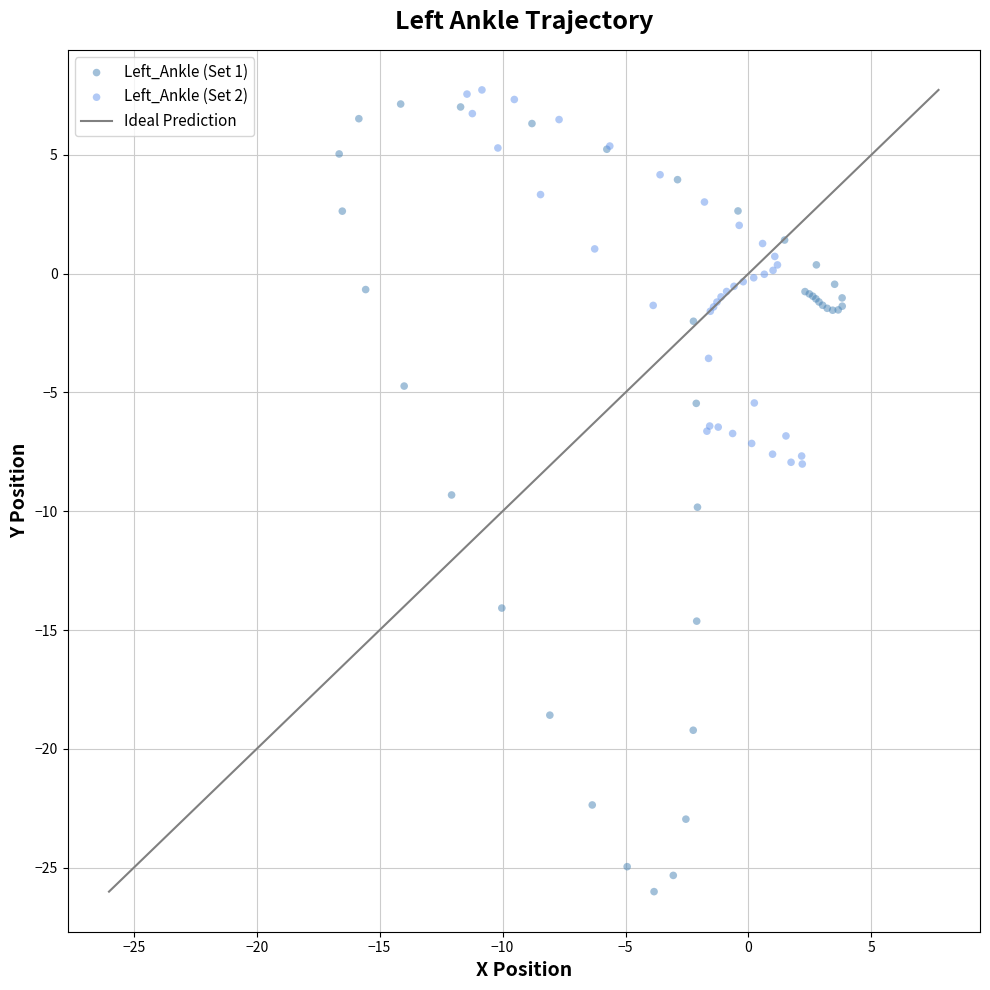

Which series contains the lowest Y value?

Left_Ankle (Set 1)